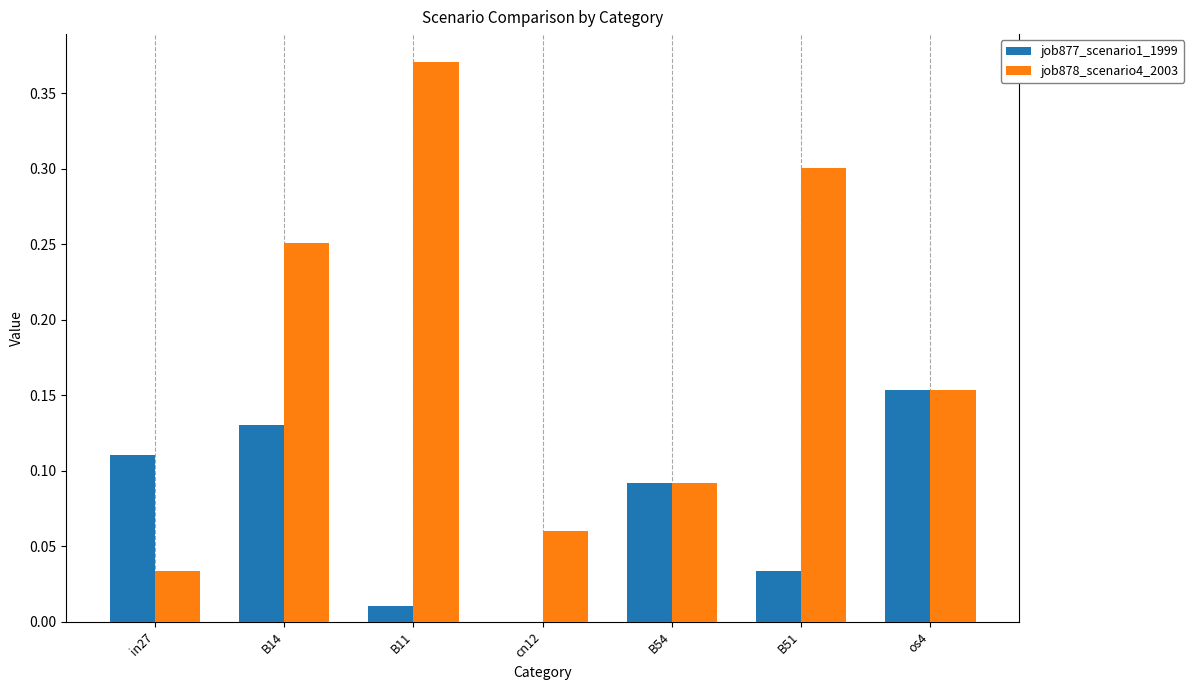

Which series has the largest total across all categories?

job878_scenario4_2003